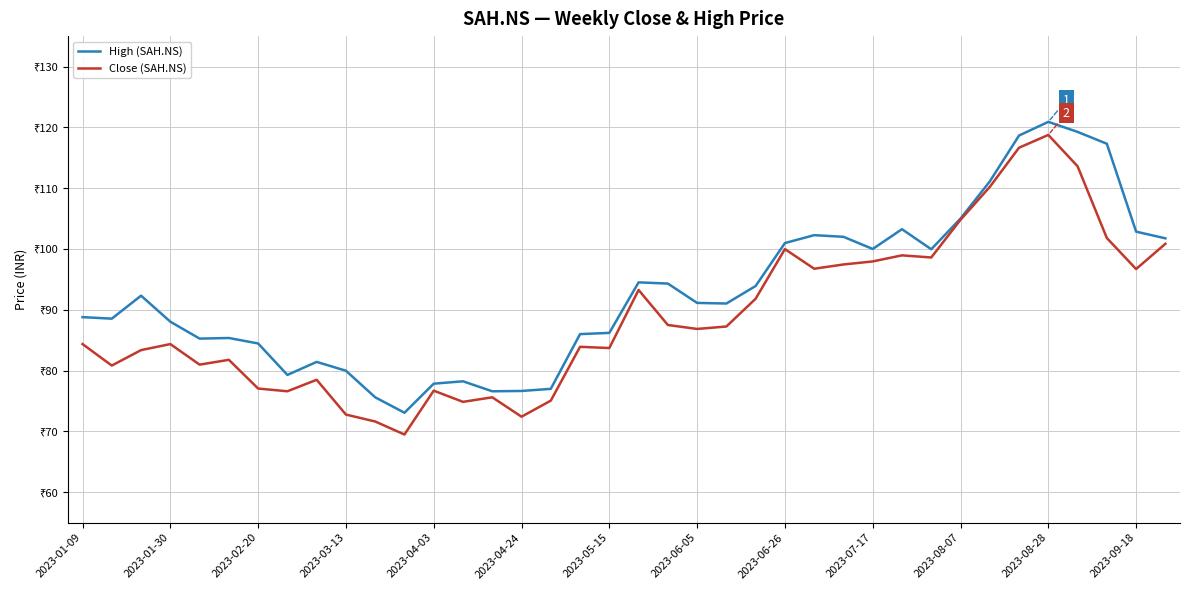

What are all the series names shown in the legend?

High (SAH.NS), Close (SAH.NS)